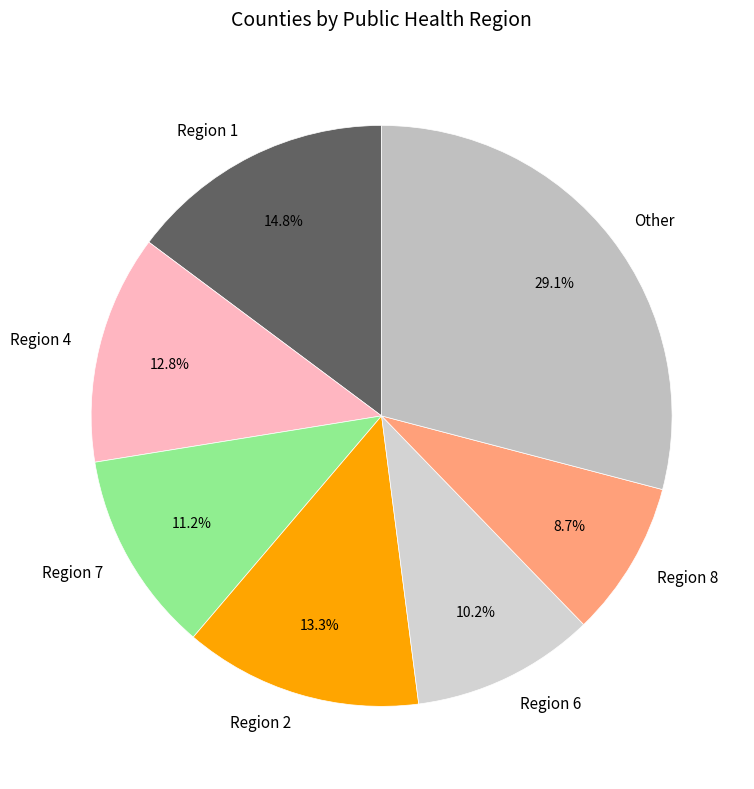

What percentage is NOT represented by Region 2?

86.7%